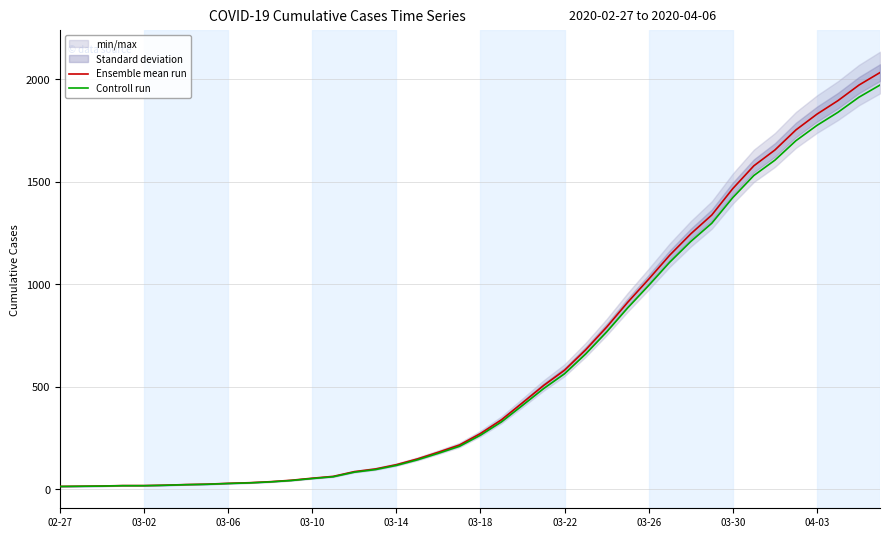

At which category is the sum across all series the highest?

39